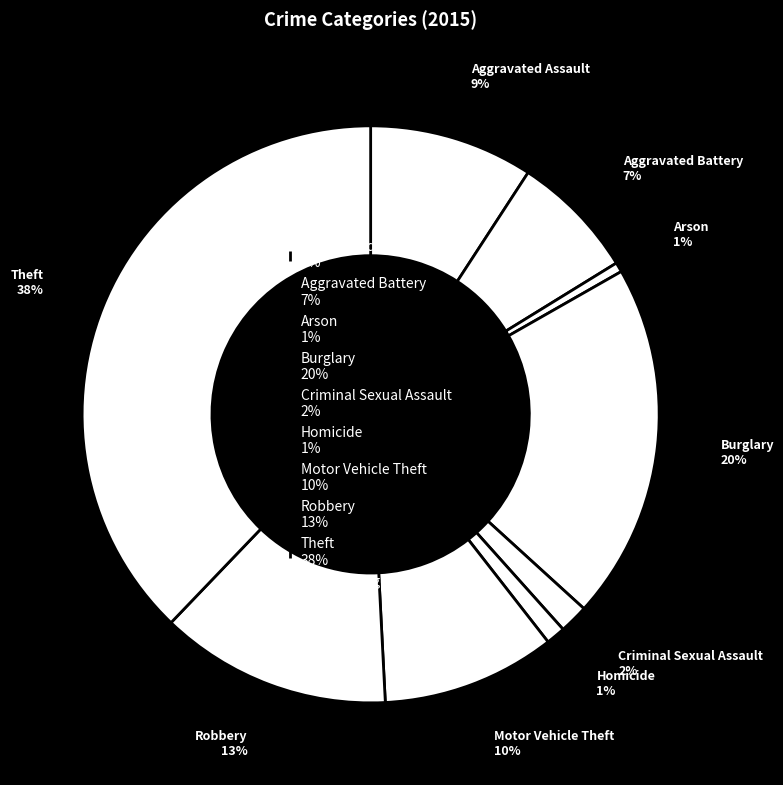

Which category has the biggest portion of the pie?

Theft